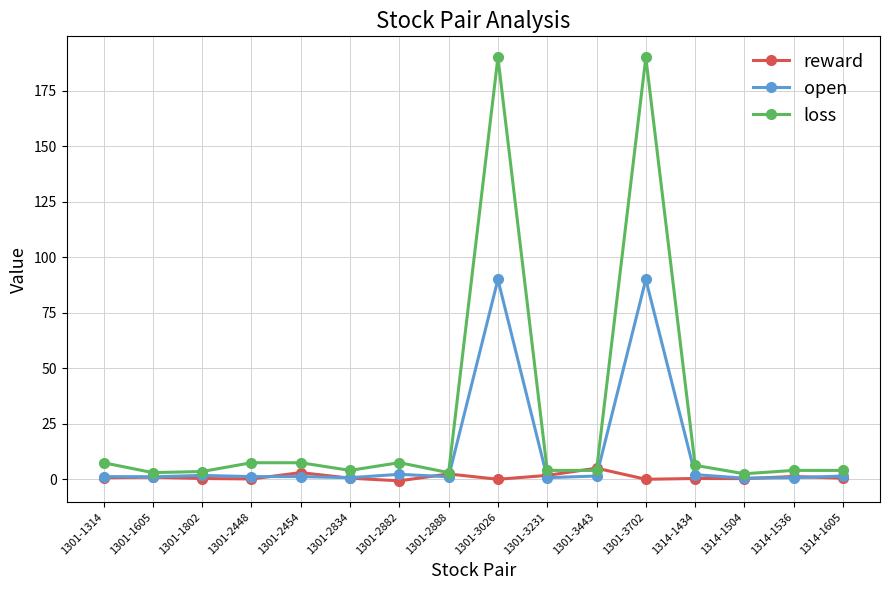

What is the highest value of the loss series?

190.0